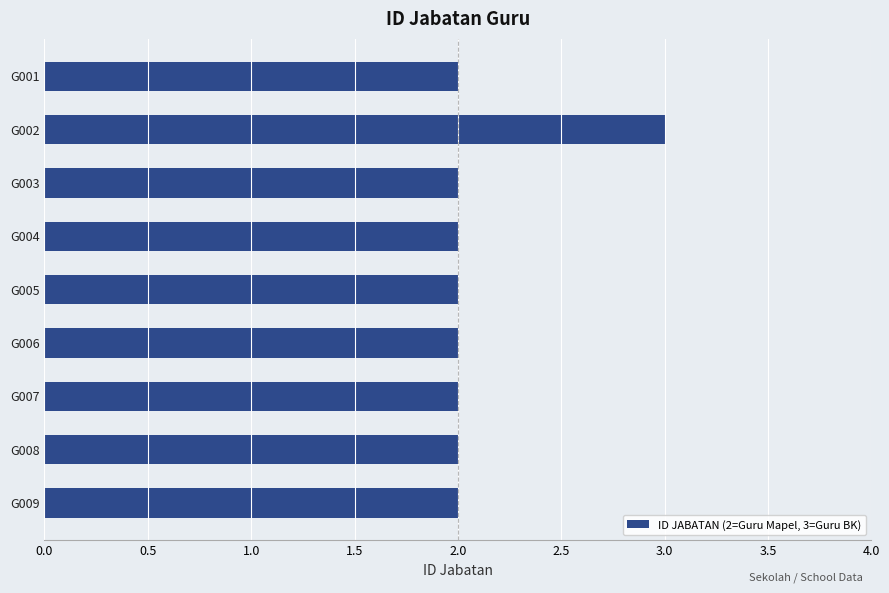

Which label corresponds to the largest value in the chart?

G002